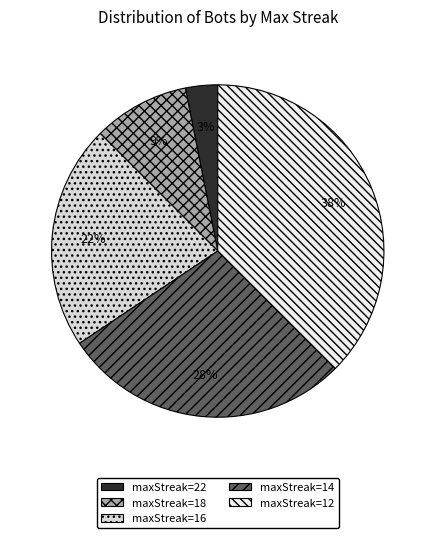

To the nearest percent, what is the difference between the maxStreak=18 and maxStreak=14 slice percentages?

19%